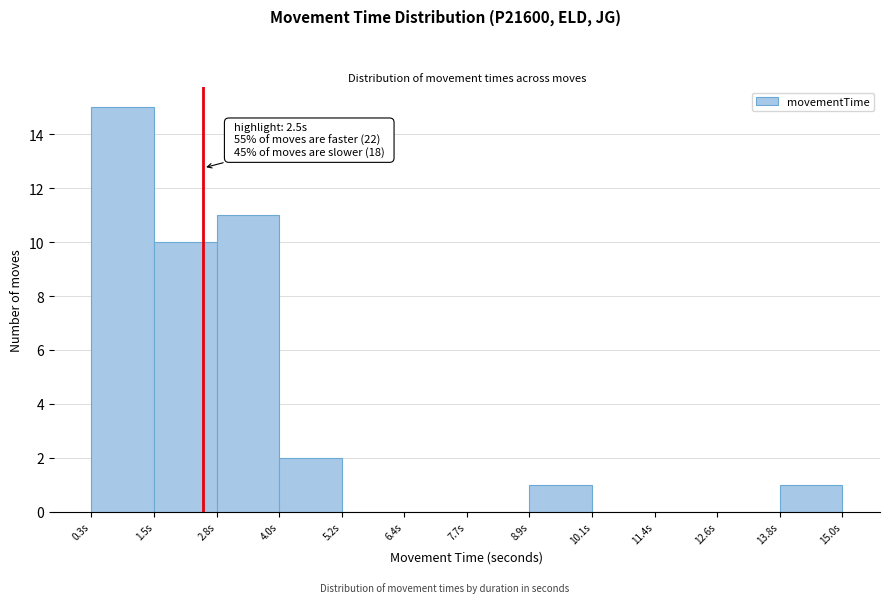

Over which range of the x-axis is the bar tallest?

0.2 to 1.6